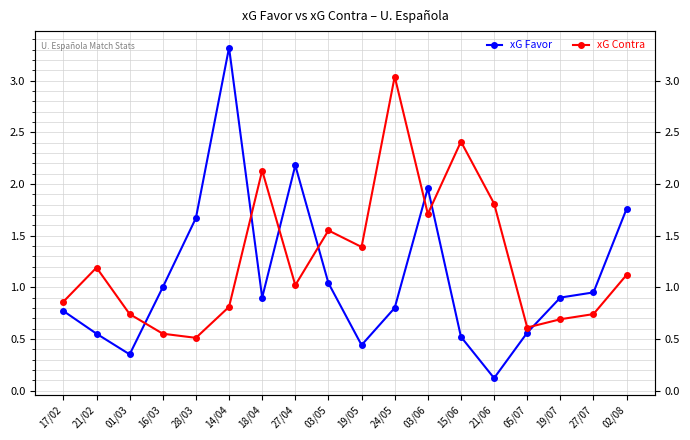

Which series has the largest total across all categories?

xG Contra